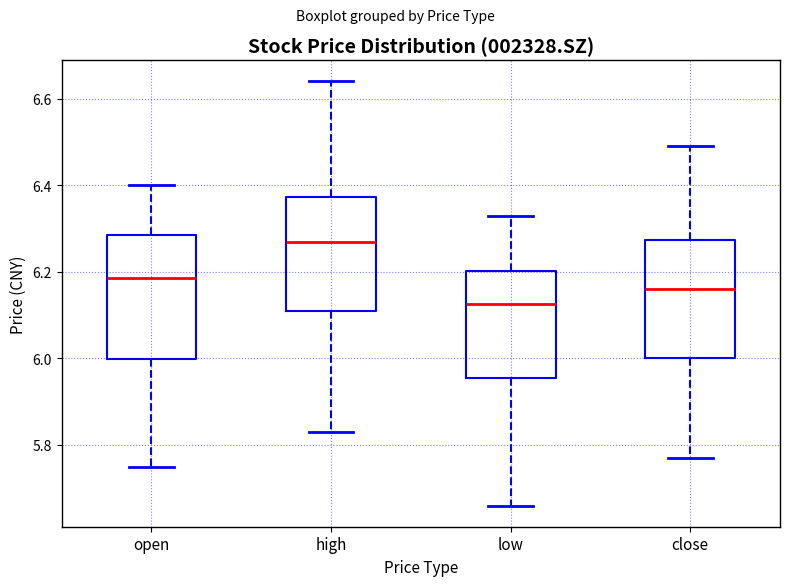

Which box has the highest median line?

high